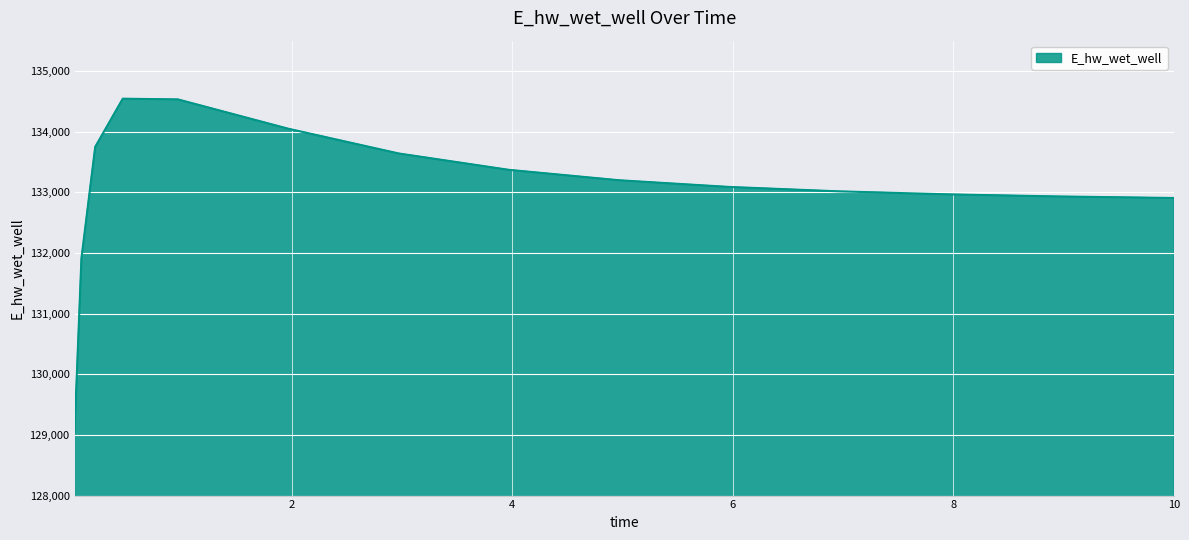

How many lines are shown in the chart?

1